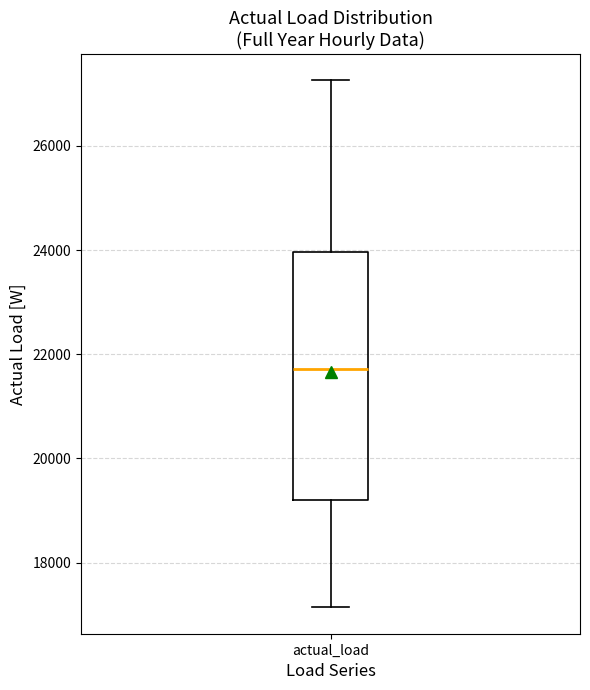

Transcribe this box plot: give where the median line is, the range the box spans, and where the two whiskers end, as read against the y-axis. The values are not printed on the chart, so give them approximately, as read against the axis.

median 21800, box 19200 to 24000, whiskers 17200 to 27200